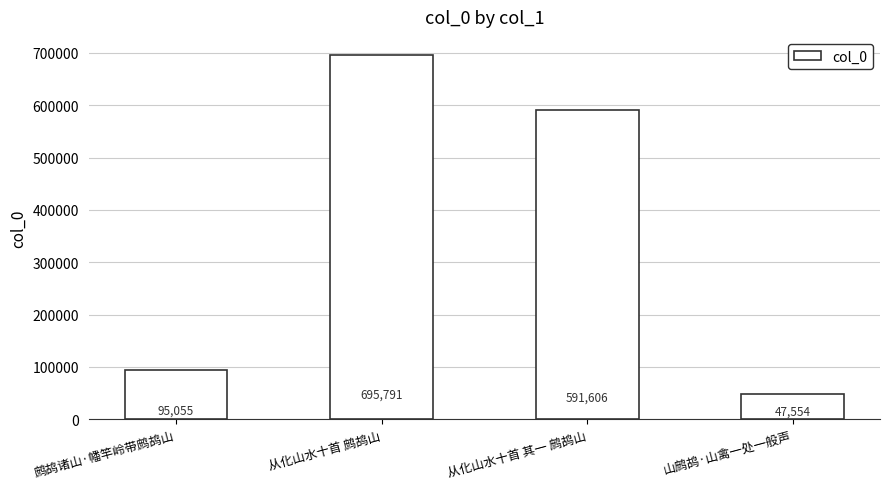

What is the greatest value displayed?

695791